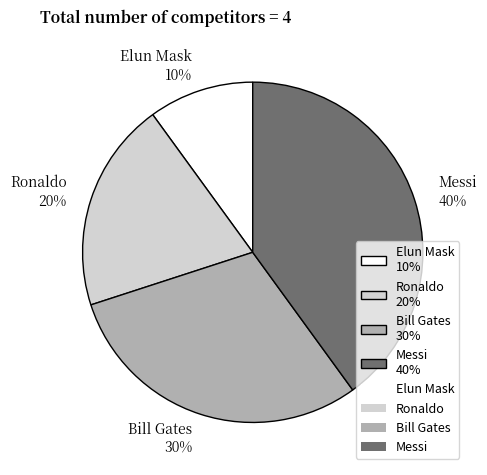

What percentage is the Ronaldo slice, to the nearest percent?

20%